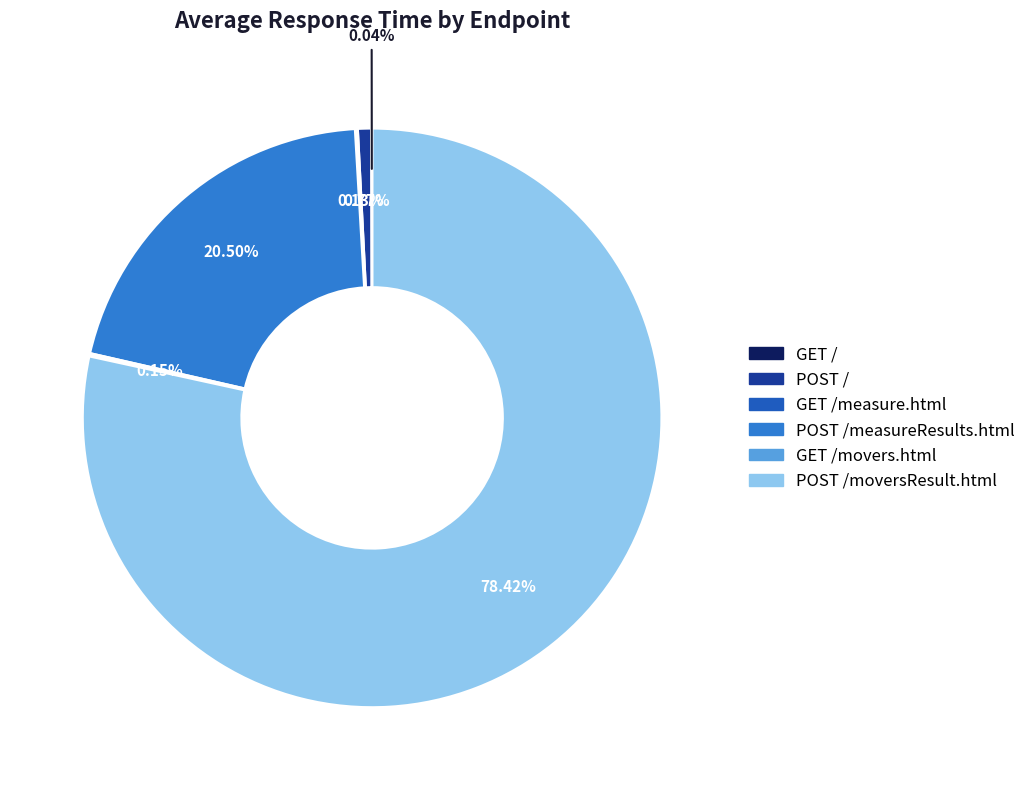

To the nearest percent, what is the difference between the largest and smallest slice percentages?

78%